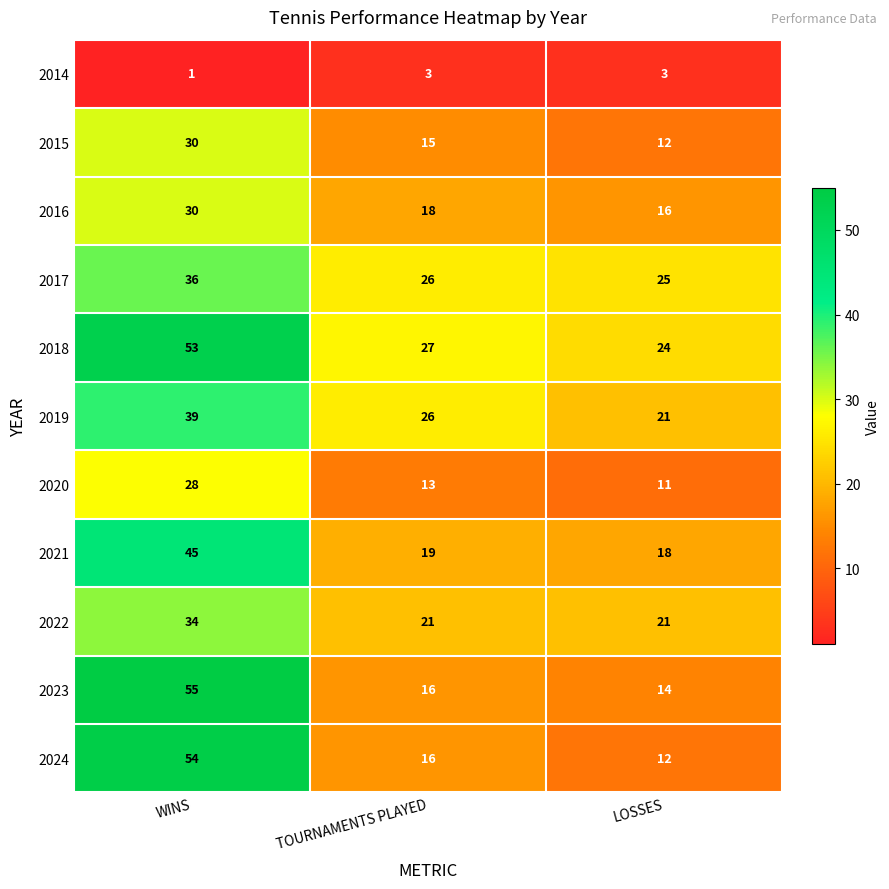

At which category is the sum across all series the highest?

WINS